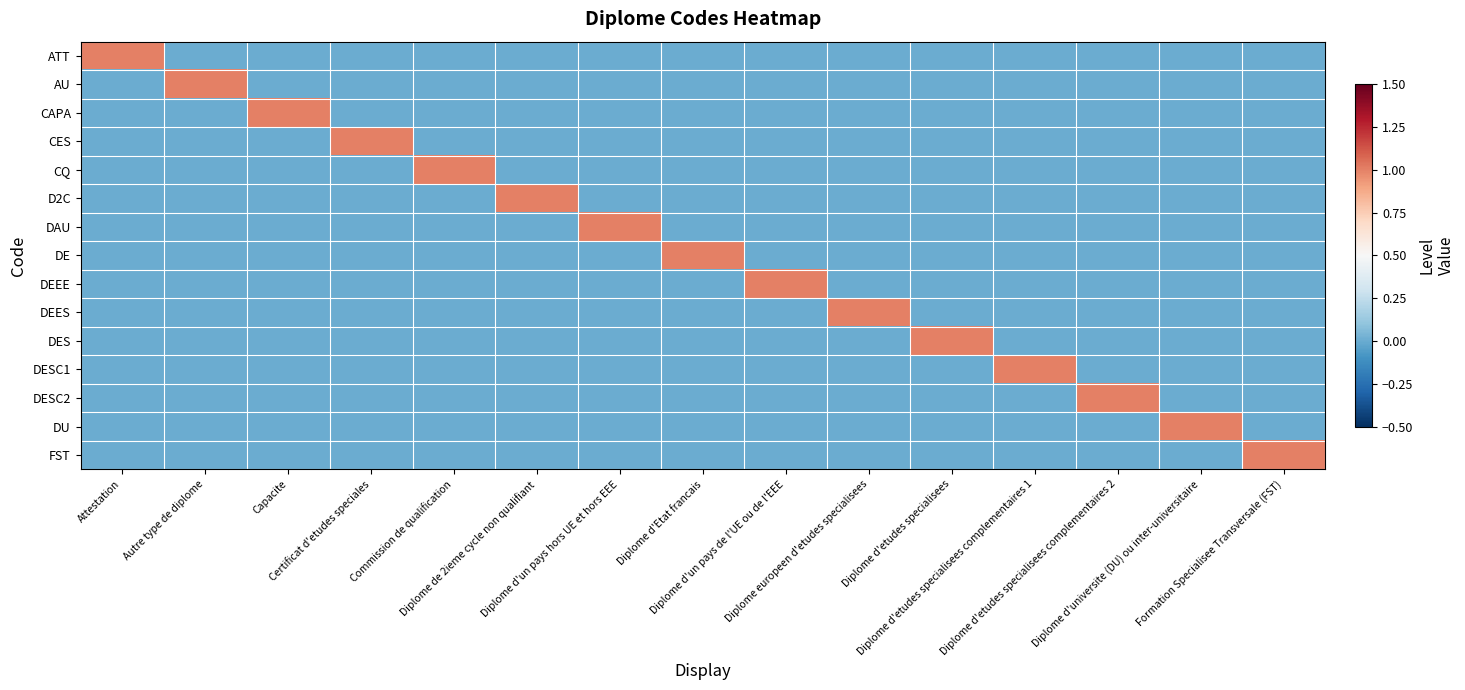

What is the spread (max minus min) of values at Diplome europeen d'etudes specialisees?

1